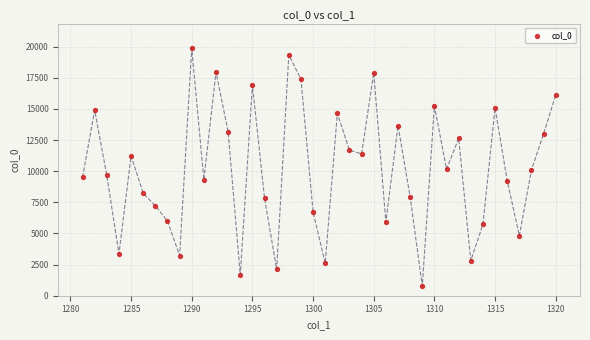

What is the range of X values (max minus min)?

39